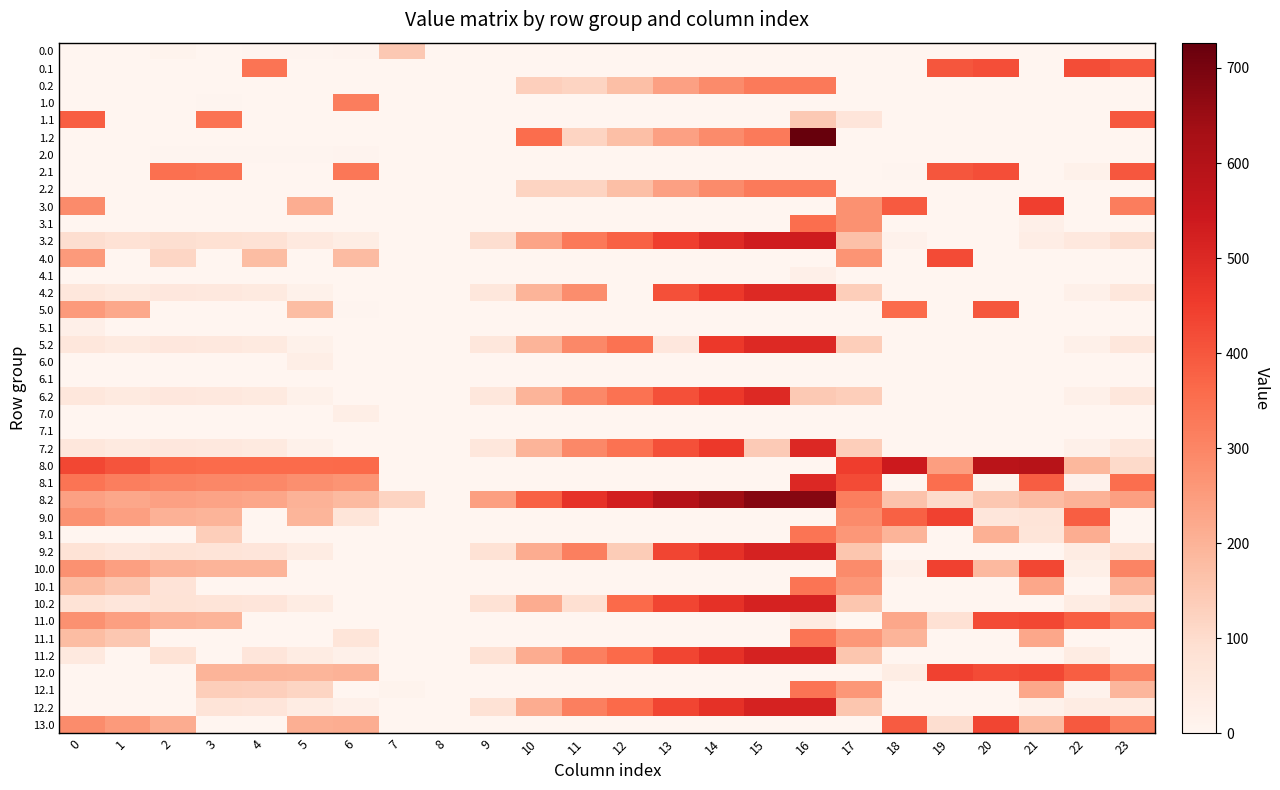

Reading left to right, transcribe all the data shown in this chart.

0.0: 0=0.0	1=0.0	2=10.3	3=0.0	4=4.9	5=3.8	6=5.8	7=150.1	8=0.0	9=0.0	10=0.0	11=0.0	12=0.0	13=0.0	14=0.0	15=0.0	16=0.0	17=0.0	18=0.0	19=0.0	20=0.0	21=0.0	22=0.0	23=0.0
0.1: 0=0.0	1=0.0	2=0.0	3=0.0	4=339.6	5=0.0	6=0.0	7=0.0	8=0.0	9=0.0	10=0.0	11=0.0	12=0.0	13=0.0	14=0.0	15=0.0	16=0.0	17=0.0	18=0.0	19=400.2	20=414.5	21=0.0	22=419.9	23=399.4
0.2: 0=0.0	1=0.0	2=0.0	3=0.0	4=0.0	5=0.0	6=0.0	7=0.0	8=0.0	9=0.0	10=131.4	11=120.6	12=171.2	13=240.4	14=287.4	15=325.8	16=326.6	17=0.0	18=0.0	19=0.0	20=0.0	21=0.0	22=0.0	23=0.0
1.0: 0=0.0	1=0.0	2=0.0	3=4.4	4=0.0	5=0.0	6=319.6	7=0.0	8=0.0	9=0.0	10=0.0	11=0.0	12=0.0	13=0.0	14=0.0	15=0.0	16=0.0	17=0.0	18=0.0	19=0.0	20=0.0	21=0.0	22=0.0	23=0.0
1.1: 0=384.6	1=0.0	2=0.0	3=342.7	4=0.0	5=0.0	6=0.0	7=0.0	8=0.0	9=0.0	10=0.0	11=0.0	12=0.0	13=0.0	14=0.0	15=0.0	16=147.3	17=66.6	18=0.0	19=0.0	20=0.0	21=0.0	22=0.0	23=399.4
1.2: 0=0.0	1=0.0	2=0.0	3=0.0	4=0.0	5=0.0	6=0.0	7=0.0	8=0.0	9=0.0	10=355.4	11=120.6	12=171.2	13=240.4	14=287.4	15=325.8	16=726.6	17=0.0	18=0.0	19=0.0	20=0.0	21=0.0	22=0.0	23=0.0
2.0: 0=0.0	1=0.0	2=3.8	3=4.4	4=4.9	5=3.8	6=8.0	7=0.0	8=0.0	9=0.0	10=0.0	11=0.0	12=0.0	13=0.0	14=0.0	15=0.0	16=0.0	17=0.0	18=0.0	19=0.0	20=0.0	21=0.0	22=0.0	23=0.0
2.1: 0=0.0	1=0.0	2=347.9	3=342.7	4=0.0	5=0.0	6=332.2	7=0.0	8=0.0	9=0.0	10=0.0	11=0.0	12=0.0	13=0.0	14=0.0	15=0.0	16=0.0	17=0.0	18=5.4	19=400.2	20=414.5	21=0.0	22=19.9	23=399.4
2.2: 0=0.0	1=0.0	2=0.0	3=0.0	4=0.0	5=0.0	6=0.0	7=0.0	8=0.0	9=0.0	10=119.5	11=120.6	12=171.2	13=240.4	14=287.4	15=325.8	16=326.6	17=0.0	18=0.0	19=0.0	20=0.0	21=0.0	22=0.0	23=0.0
3.0: 0=289.0	1=0.0	2=0.0	3=0.0	4=0.0	5=210.8	6=0.0	7=0.0	8=0.0	9=0.0	10=0.0	11=0.0	12=0.0	13=0.0	14=0.0	15=0.0	16=0.0	17=272.7	18=393.7	19=0.0	20=0.0	21=445.4	22=0.0	23=318.3
3.1: 0=0.0	1=0.0	2=0.0	3=0.0	4=0.0	5=0.0	6=0.0	7=0.0	8=0.0	9=0.0	10=0.0	11=0.0	12=0.0	13=0.0	14=0.0	15=0.0	16=354.3	17=273.6	18=0.0	19=0.0	20=0.0	21=23.3	22=0.0	23=0.0
3.2: 0=94.1	1=79.7	2=92.5	3=88.0	4=81.4	5=52.0	6=35.8	7=0.0	8=0.0	9=95.5	10=230.5	11=327.6	12=378.2	13=447.4	14=494.4	15=532.8	16=533.6	17=169.4	18=17.0	19=0.0	20=0.0	21=33.4	22=54.4	23=94.5
4.0: 0=255.0	1=0.0	2=115.8	3=0.0	4=177.9	5=0.0	6=181.0	7=0.0	8=0.0	9=0.0	10=0.0	11=0.0	12=0.0	13=0.0	14=0.0	15=0.0	16=0.0	17=267.8	18=0.0	19=422.2	20=0.0	21=0.0	22=0.0	23=0.0
4.1: 0=0.0	1=0.0	2=0.0	3=0.0	4=0.0	5=0.0	6=0.0	7=0.0	8=0.0	9=0.0	10=0.0	11=0.0	12=0.0	13=0.0	14=0.0	15=0.0	16=22.9	17=0.0	18=0.0	19=0.0	20=0.0	21=0.0	22=0.0	23=0.0
4.2: 0=60.1	1=45.7	2=58.5	3=54.0	4=47.4	5=18.0	6=0.0	7=0.0	8=0.0	9=61.5	10=196.5	11=283.3	12=0.0	13=413.4	14=460.4	15=498.8	16=499.6	17=135.4	18=0.0	19=0.0	20=0.0	21=0.0	22=20.4	23=60.5
5.0: 0=255.0	1=222.5	2=0.0	3=0.0	4=0.0	5=176.8	6=3.0	7=0.0	8=0.0	9=0.0	10=0.0	11=0.0	12=0.0	13=0.0	14=0.0	15=0.0	16=0.0	17=0.0	18=359.7	19=0.0	20=402.9	21=0.0	22=0.0	23=0.0
5.1: 0=22.9	1=0.0	2=0.0	3=0.0	4=0.0	5=0.0	6=0.0	7=0.0	8=0.0	9=0.0	10=0.0	11=0.0	12=0.0	13=0.0	14=0.0	15=0.0	16=0.0	17=0.0	18=0.0	19=0.0	20=0.0	21=0.0	22=0.0	23=0.0
5.2: 0=60.1	1=45.7	2=58.5	3=54.0	4=47.4	5=18.0	6=0.0	7=0.0	8=0.0	9=61.5	10=196.5	11=293.6	12=344.2	13=58.9	14=460.4	15=498.8	16=499.6	17=135.4	18=0.0	19=0.0	20=0.0	21=0.0	22=20.4	23=60.5
6.0: 0=0.0	1=0.0	2=0.0	3=0.0	4=0.0	5=30.5	6=0.0	7=0.0	8=0.0	9=0.0	10=0.0	11=0.0	12=0.0	13=0.0	14=0.0	15=0.0	16=0.0	17=0.0	18=0.0	19=0.0	20=0.0	21=0.0	22=0.0	23=0.0
6.1: 0=0.0	1=0.0	2=0.0	3=0.0	4=0.0	5=0.0	6=0.0	7=0.0	8=0.0	9=0.0	10=0.0	11=0.0	12=0.0	13=0.0	14=0.0	15=0.0	16=0.0	17=0.0	18=0.0	19=0.0	20=0.0	21=0.0	22=0.0	23=0.0
6.2: 0=60.1	1=45.7	2=58.5	3=54.0	4=47.4	5=18.0	6=0.0	7=0.0	8=0.0	9=61.5	10=196.5	11=293.6	12=344.2	13=413.4	14=460.4	15=498.8	16=145.0	17=135.4	18=0.0	19=0.0	20=0.0	21=0.0	22=20.4	23=60.5
7.0: 0=0.0	1=0.0	2=0.0	3=0.0	4=0.0	5=0.0	6=30.5	7=0.0	8=0.0	9=0.0	10=0.0	11=0.0	12=0.0	13=0.0	14=0.0	15=0.0	16=0.0	17=0.0	18=0.0	19=0.0	20=0.0	21=0.0	22=0.0	23=0.0
7.1: 0=0.0	1=0.0	2=0.0	3=0.0	4=0.0	5=0.0	6=0.0	7=0.0	8=0.0	9=0.0	10=0.0	11=0.0	12=0.0	13=0.0	14=0.0	15=0.0	16=0.0	17=0.0	18=0.0	19=0.0	20=0.0	21=0.0	22=0.0	23=0.0
7.2: 0=60.1	1=45.7	2=58.5	3=54.0	4=47.4	5=18.0	6=0.0	7=0.0	8=0.0	9=61.5	10=196.5	11=293.6	12=344.2	13=413.4	14=460.4	15=144.3	16=499.6	17=135.4	18=0.0	19=0.0	20=0.0	21=0.0	22=20.4	23=60.5
8.0: 0=429.6	1=403.5	2=364.3	3=358.4	4=358.9	5=357.8	6=362.0	7=0.0	8=0.0	9=0.0	10=0.0	11=0.0	12=0.0	13=0.0	14=0.0	15=0.0	16=0.0	17=448.8	18=540.7	19=245.2	20=583.9	21=592.4	22=188.3	23=107.3
8.1: 0=338.6	1=315.1	2=301.9	3=296.7	4=293.6	5=279.7	6=269.0	7=0.0	8=0.0	9=0.0	10=0.0	11=0.0	12=0.0	13=0.0	14=0.0	15=0.0	16=501.3	17=420.6	18=1.4	19=354.2	20=10.5	21=386.4	22=15.9	23=353.4
8.2: 0=241.1	1=226.7	2=239.5	3=235.0	4=228.4	5=199.0	6=182.8	7=120.1	8=0.0	9=242.5	10=377.5	11=474.6	12=525.2	13=594.4	14=641.4	15=679.8	16=680.6	17=316.4	18=164.0	19=105.0	20=153.2	21=180.4	22=201.4	23=241.5
9.0: 0=274.0	1=241.5	2=202.3	3=196.4	4=0.0	5=195.8	6=69.8	7=0.0	8=0.0	9=0.0	10=0.0	11=0.0	12=0.0	13=0.0	14=0.0	15=0.0	16=0.0	17=286.8	18=378.7	19=441.2	20=63.9	21=72.4	22=384.3	23=0.0
9.1: 0=0.0	1=0.0	2=0.0	3=134.7	4=0.0	5=0.0	6=0.0	7=0.0	8=0.0	9=0.0	10=0.0	11=0.0	12=0.0	13=0.0	14=0.0	15=0.0	16=339.3	17=258.6	18=197.4	19=0.0	20=206.5	21=70.9	22=211.9	23=0.0
9.2: 0=79.1	1=64.7	2=77.5	3=73.0	4=66.4	5=37.0	6=0.0	7=0.0	8=0.0	9=80.5	10=215.5	11=312.6	12=139.8	13=432.4	14=479.4	15=517.8	16=518.6	17=154.4	18=0.0	19=0.0	20=0.0	21=0.0	22=39.4	23=79.5
10.0: 0=274.0	1=241.5	2=202.3	3=196.4	4=196.9	5=0.0	6=0.0	7=0.0	8=0.0	9=0.0	10=0.0	11=0.0	12=0.0	13=0.0	14=0.0	15=0.0	16=0.0	17=286.8	18=20.7	19=441.2	20=187.2	21=430.4	22=26.3	23=303.3
10.1: 0=176.6	1=153.1	2=75.9	3=0.0	4=0.0	5=0.0	6=0.0	7=0.0	8=0.0	9=0.0	10=0.0	11=0.0	12=0.0	13=0.0	14=0.0	15=0.0	16=339.3	17=258.6	18=0.0	19=0.0	20=0.0	21=224.4	22=0.0	23=191.4
10.2: 0=79.1	1=64.7	2=77.5	3=73.0	4=66.4	5=37.0	6=0.0	7=0.0	8=0.0	9=80.5	10=215.5	11=89.2	12=363.2	13=432.4	14=479.4	15=517.8	16=518.6	17=154.4	18=0.0	19=0.0	20=0.0	21=0.0	22=39.4	23=79.5
11.0: 0=274.0	1=241.5	2=202.3	3=196.4	4=0.0	5=0.0	6=0.0	7=0.0	8=0.0	9=0.0	10=0.0	11=0.0	12=0.0	13=0.0	14=0.0	15=0.0	16=42.9	17=0.0	18=226.9	19=83.2	20=421.9	21=430.4	22=384.3	23=303.3
11.1: 0=176.6	1=153.1	2=0.0	3=0.0	4=0.0	5=0.0	6=69.9	7=0.0	8=0.0	9=0.0	10=0.0	11=0.0	12=0.0	13=0.0	14=0.0	15=0.0	16=339.3	17=258.6	18=197.4	19=0.0	20=0.0	21=224.4	22=0.0	23=0.0
11.2: 0=52.1	1=0.0	2=77.5	3=0.0	4=66.4	5=37.0	6=20.8	7=0.0	8=0.0	9=80.5	10=215.5	11=312.6	12=363.2	13=432.4	14=479.4	15=517.8	16=518.6	17=154.4	18=0.0	19=0.0	20=0.0	21=0.0	22=39.4	23=0.0
12.0: 0=0.0	1=0.0	2=0.0	3=196.4	4=196.9	5=195.8	6=200.0	7=0.0	8=0.0	9=0.0	10=0.0	11=0.0	12=0.0	13=0.0	14=0.0	15=0.0	16=0.0	17=0.0	18=36.9	19=441.2	20=421.9	21=430.4	22=384.3	23=303.3
12.1: 0=0.0	1=0.0	2=0.0	3=134.7	4=131.6	5=117.7	6=0.0	7=9.1	8=0.0	9=0.0	10=0.0	11=0.0	12=0.0	13=0.0	14=0.0	15=0.0	16=339.3	17=258.6	18=0.0	19=0.0	20=0.0	21=224.4	22=12.4	23=191.4
12.2: 0=0.0	1=0.0	2=0.0	3=73.0	4=66.4	5=37.0	6=20.8	7=0.0	8=0.0	9=80.5	10=215.5	11=312.6	12=363.2	13=432.4	14=479.4	15=517.8	16=518.6	17=154.4	18=0.0	19=0.0	20=0.0	21=18.4	22=39.4	23=38.3
13.0: 0=286.0	1=253.5	2=214.3	3=0.0	4=0.0	5=207.8	6=212.0	7=0.0	8=0.0	9=0.0	10=0.0	11=0.0	12=0.0	13=0.0	14=0.0	15=0.0	16=0.0	17=0.0	18=390.7	19=95.2	20=433.9	21=182.0	22=396.3	23=315.3